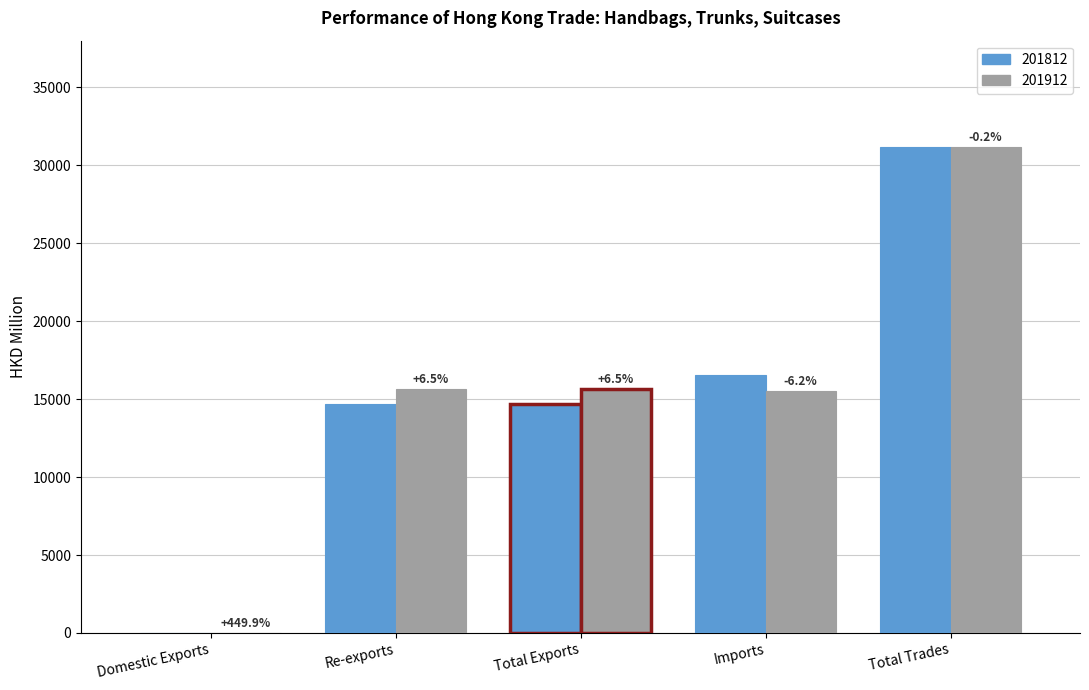

At which label does 201812 first exceed 14682?

Total Exports